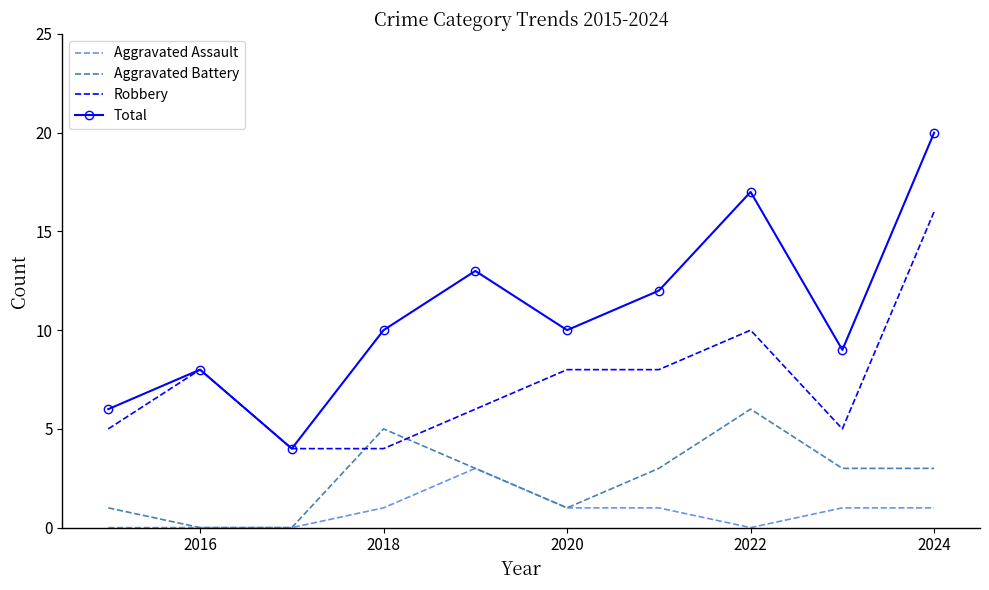

Rank the series by their average value, from highest to lowest.

Total, Robbery, Aggravated Battery, Aggravated Assault